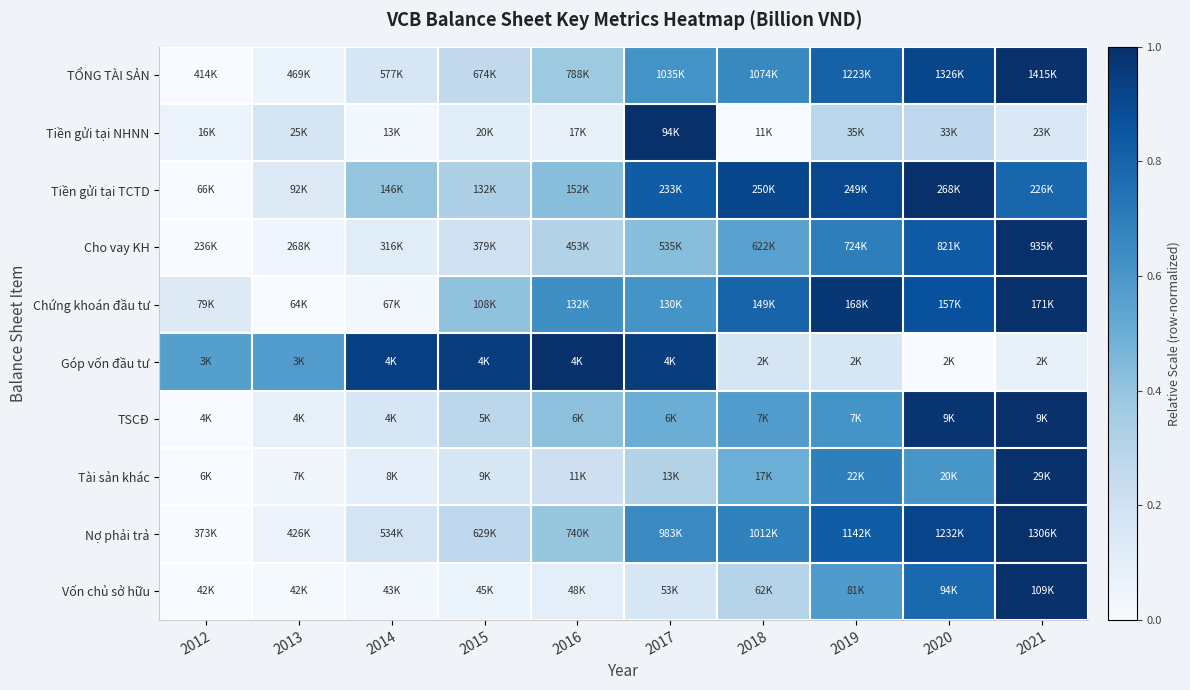

Reading right to left, transcribe all the data shown in this chart.

TỔNG TÀI SẢN: 2021=1.0	2020=0.9	2019=0.8	2018=0.7	2017=0.6	2016=0.4	2015=0.3	2014=0.2	2013=0.1	2012=0.0
Tiền gửi tại NHNN: 2021=0.1	2020=0.3	2019=0.3	2018=0.0	2017=1.0	2016=0.1	2015=0.1	2014=0.0	2013=0.2	2012=0.1
Tiền gửi tại TCTD: 2021=0.8	2020=1.0	2019=0.9	2018=0.9	2017=0.8	2016=0.4	2015=0.3	2014=0.4	2013=0.1	2012=0.0
Cho vay KH: 2021=1.0	2020=0.8	2019=0.7	2018=0.6	2017=0.4	2016=0.3	2015=0.2	2014=0.1	2013=0.0	2012=0.0
Chứng khoán đầu tư: 2021=1.0	2020=0.9	2019=1.0	2018=0.8	2017=0.6	2016=0.6	2015=0.4	2014=0.0	2013=0.0	2012=0.1
Góp vốn đầu tư: 2021=0.1	2020=0.0	2019=0.2	2018=0.2	2017=0.9	2016=1.0	2015=0.9	2014=0.9	2013=0.6	2012=0.6
TSCĐ: 2021=1.0	2020=1.0	2019=0.6	2018=0.6	2017=0.5	2016=0.4	2015=0.3	2014=0.2	2013=0.1	2012=0.0
Tài sản khác: 2021=1.0	2020=0.6	2019=0.7	2018=0.5	2017=0.3	2016=0.2	2015=0.2	2014=0.1	2013=0.0	2012=0.0
Nợ phải trả: 2021=1.0	2020=0.9	2019=0.8	2018=0.7	2017=0.7	2016=0.4	2015=0.3	2014=0.2	2013=0.1	2012=0.0
Vốn chủ sở hữu: 2021=1.0	2020=0.8	2019=0.6	2018=0.3	2017=0.2	2016=0.1	2015=0.1	2014=0.0	2013=0.0	2012=0.0